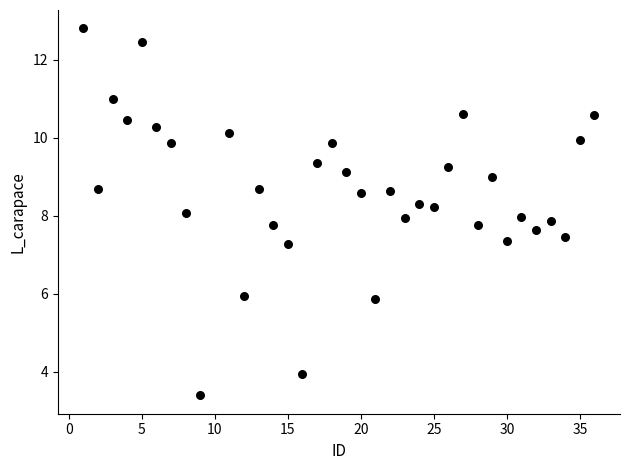

What is the range of Y values (max minus min)?

9.4